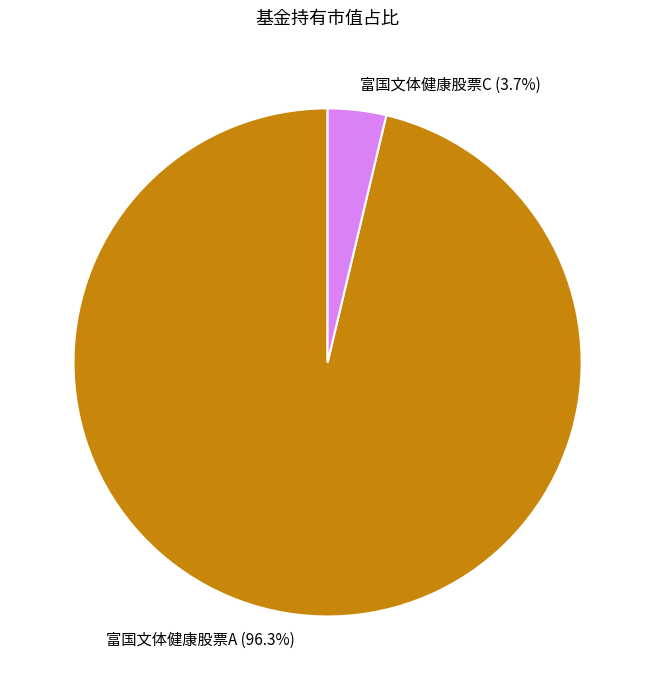

Is there a majority slice in this chart?

Yes